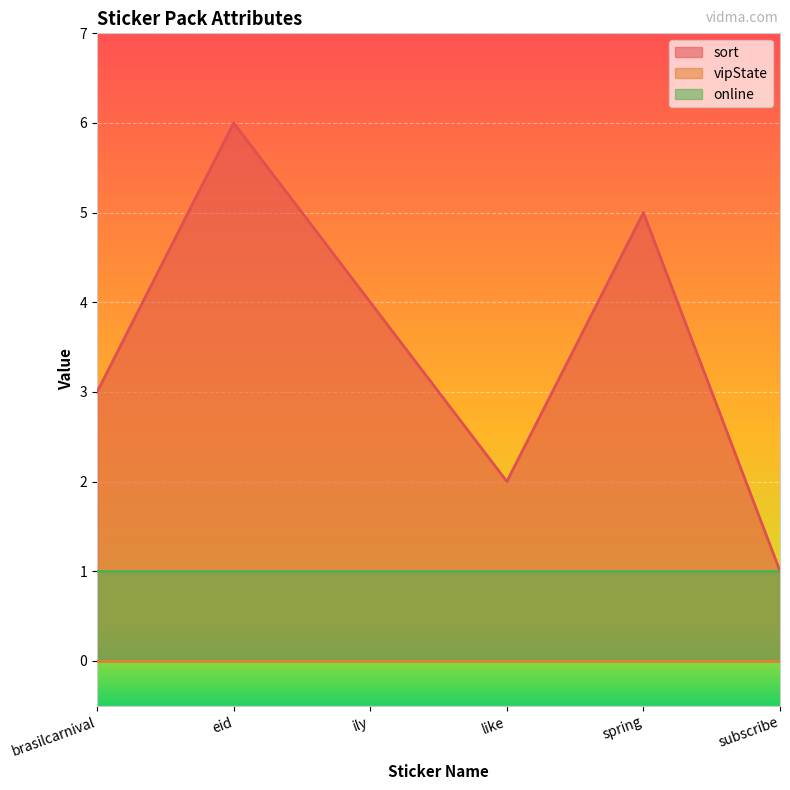

List the series in order of their overall mean, lowest first.

vipState, online, sort